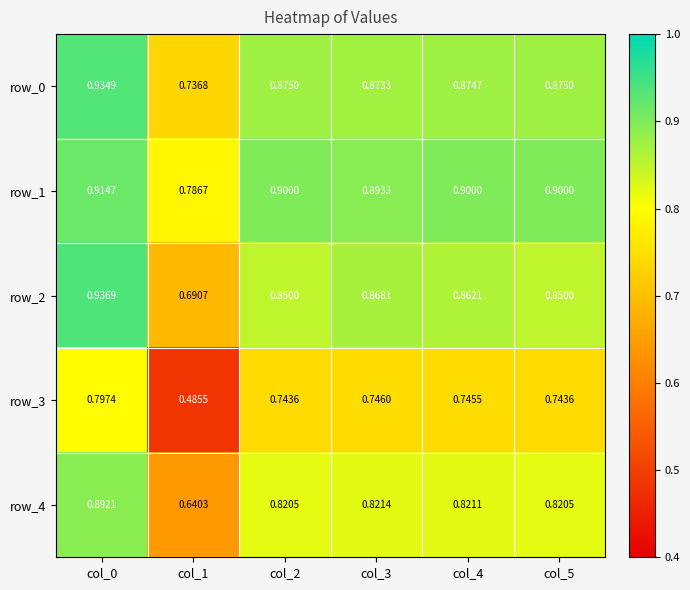

What is the total value across all series at col_4?

4.2